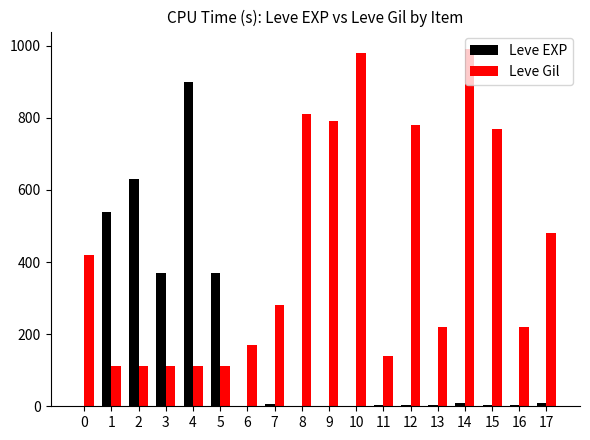

What is the sum of the Leve Gil values at 17 and 11?

620